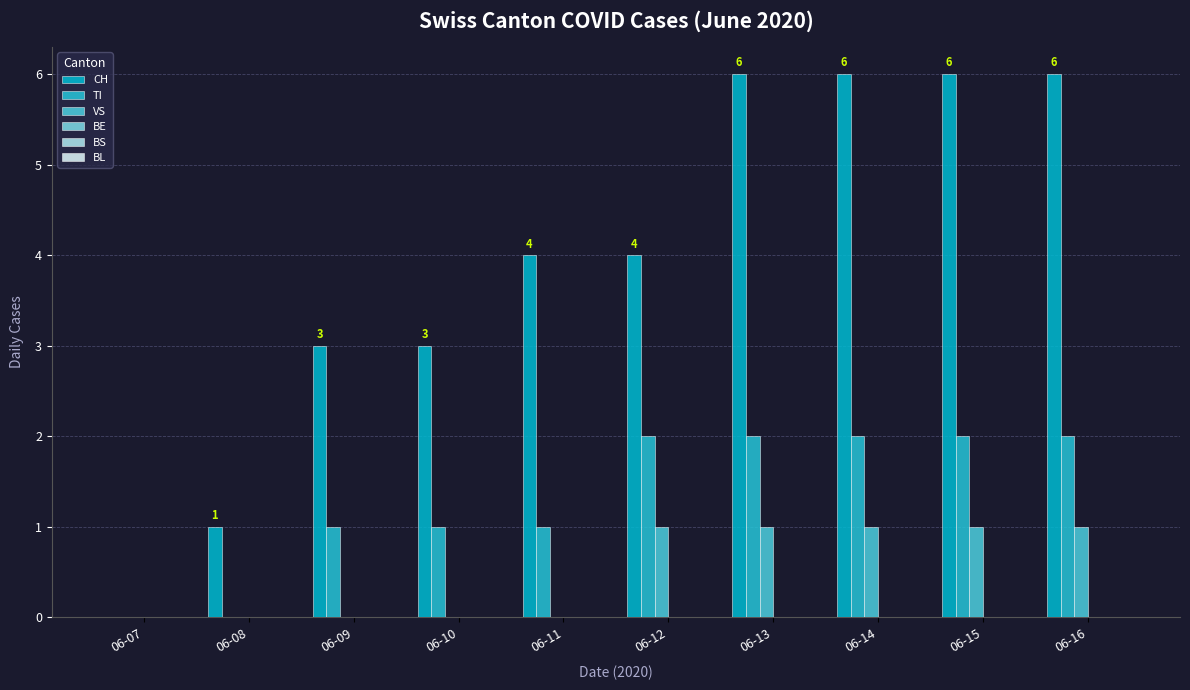

True or false: CH has a value of 6 at 06-14.

True